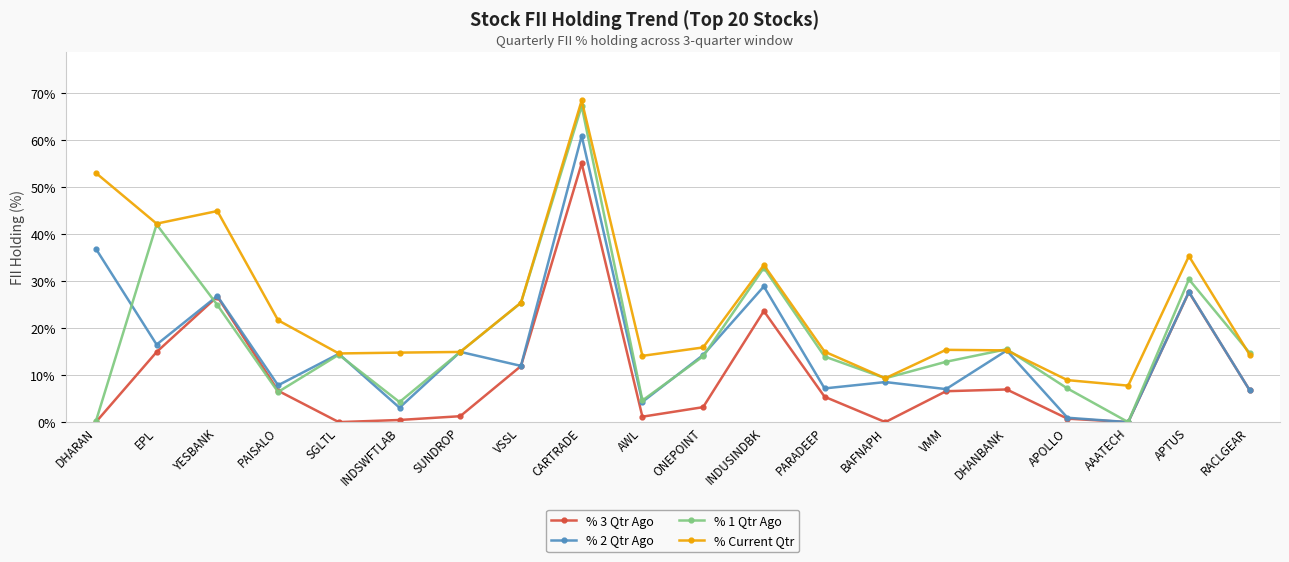

At which category is the sum across all series the highest?

CARTRADE